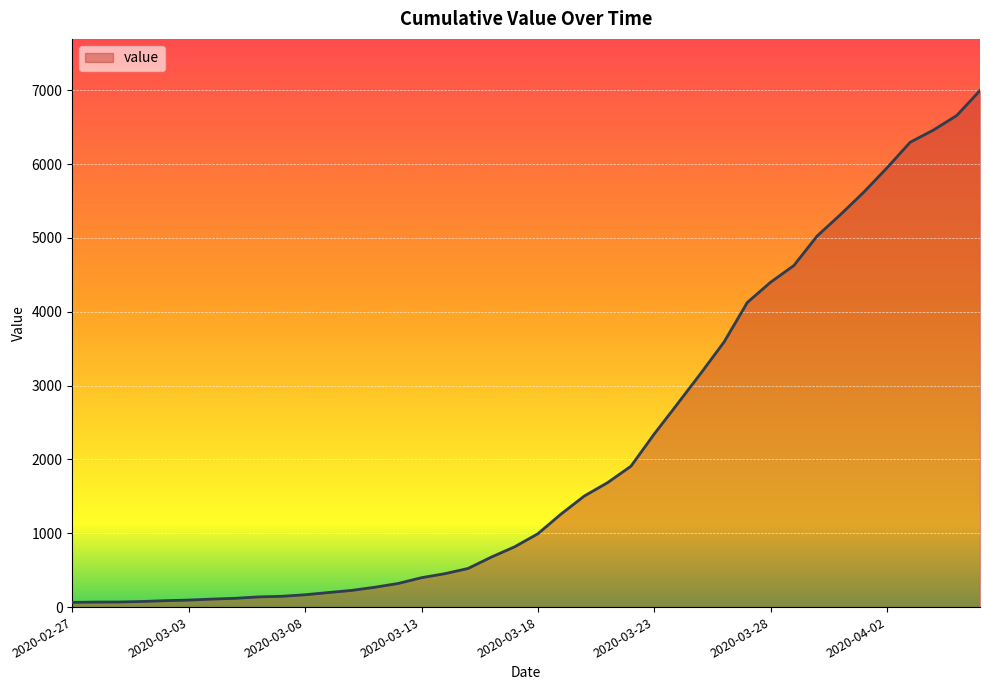

How many values are below 993?

20